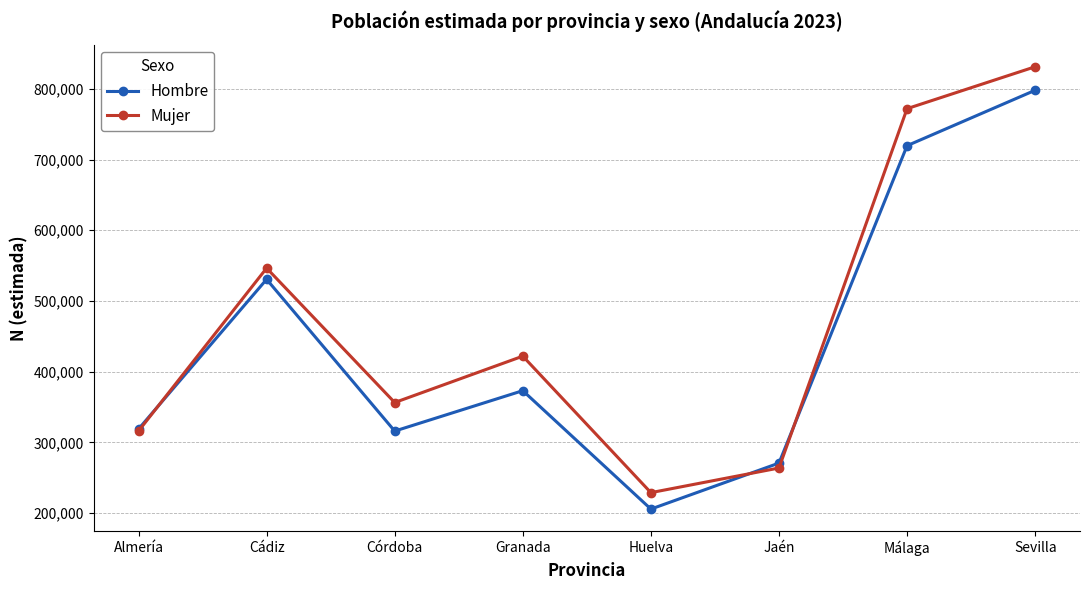

Rank the series by their maximum value, from highest to lowest.

Mujer, Hombre